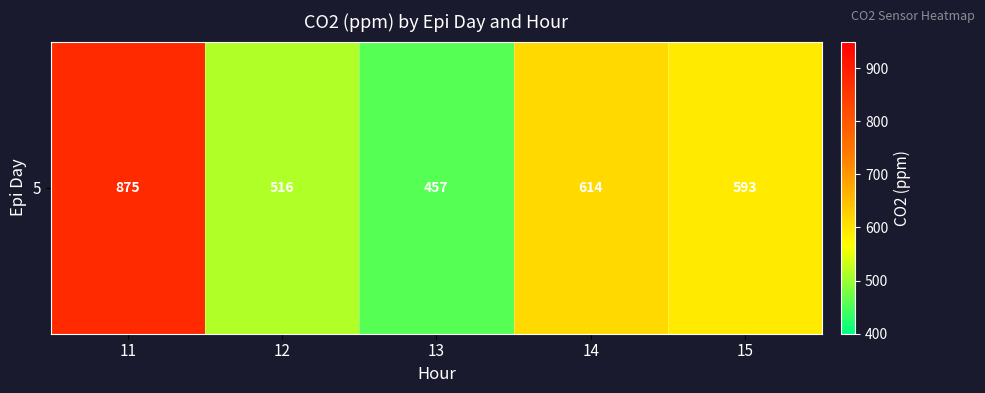

Approximately how many times larger is the value at 13 compared to 12?

0.9